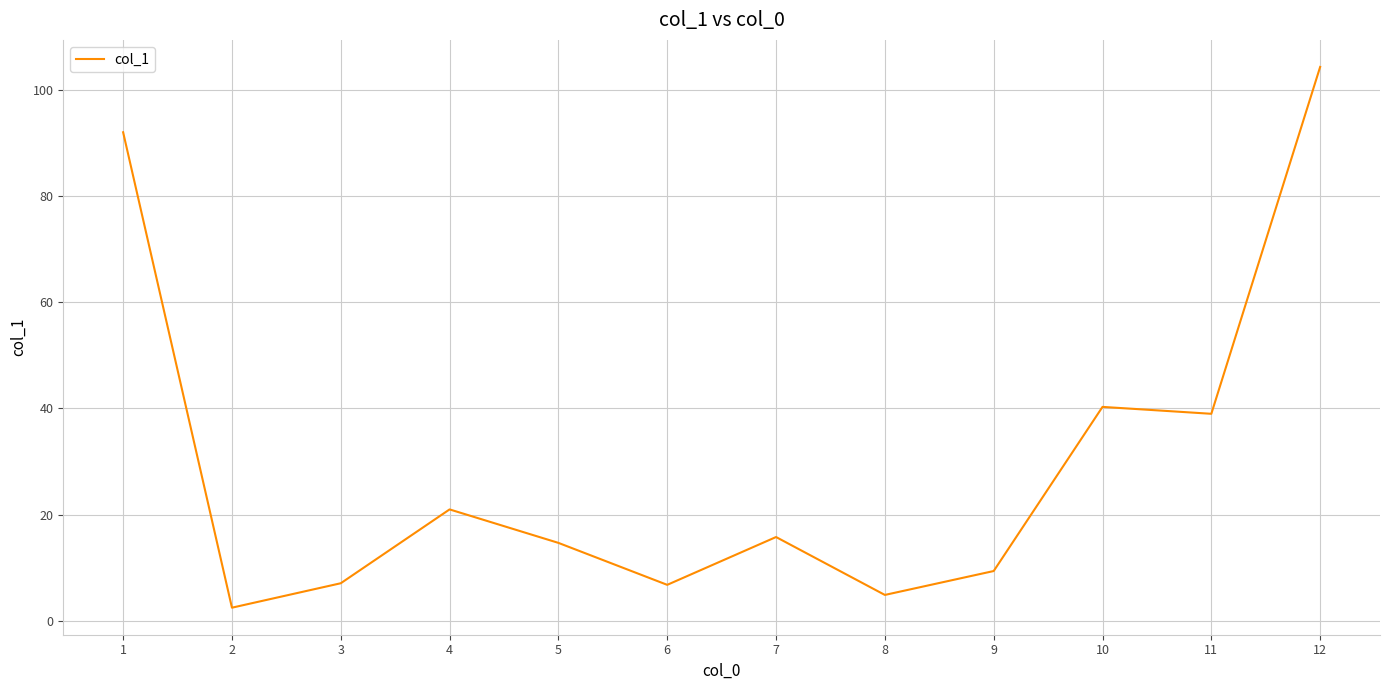

Does the chart display data point markers on the line(s)?

No